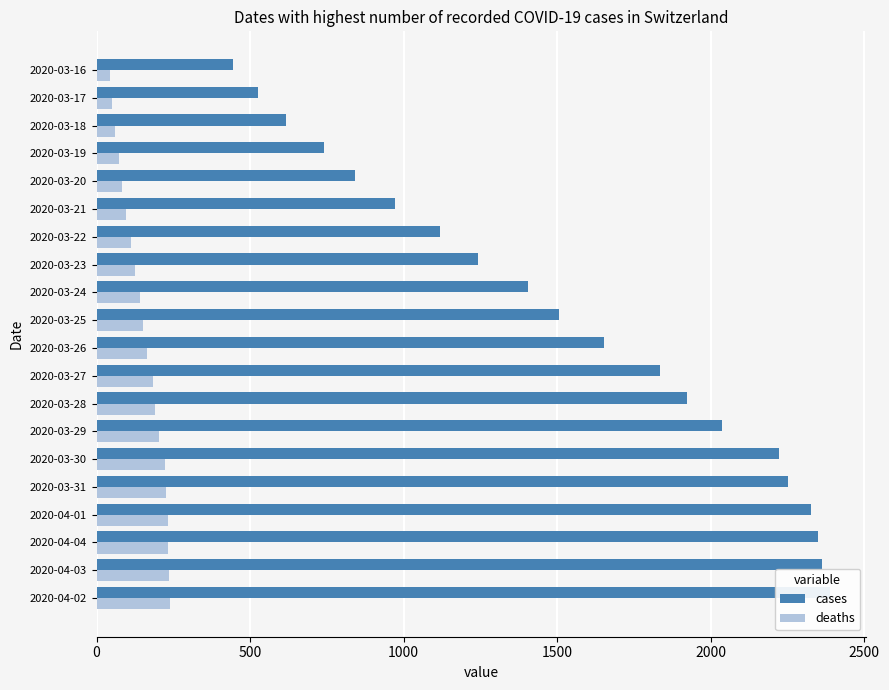

Is it true that cases equals 388 at 2020-03-25?

False